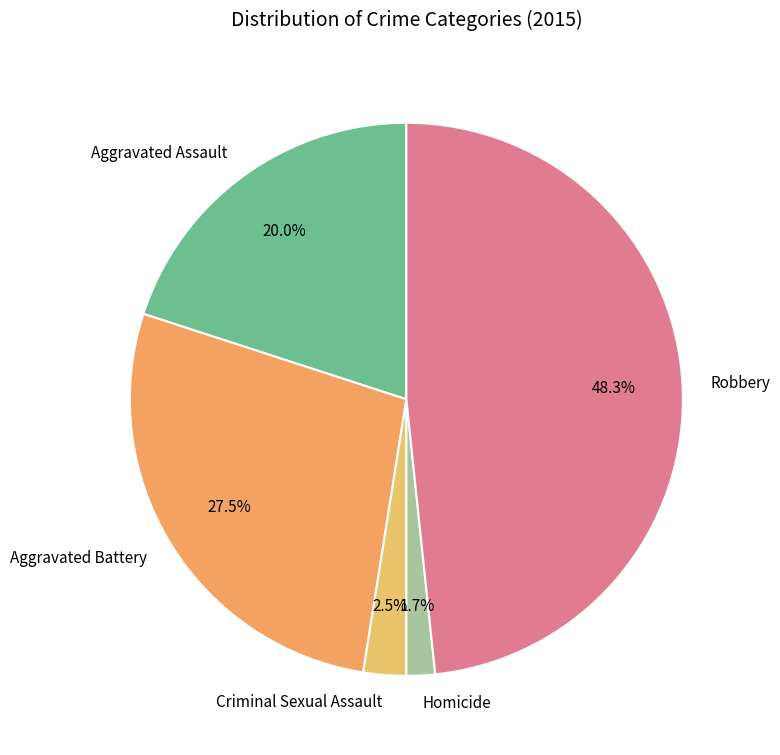

Is it true that Aggravated Assault is 10% of the pie?

False